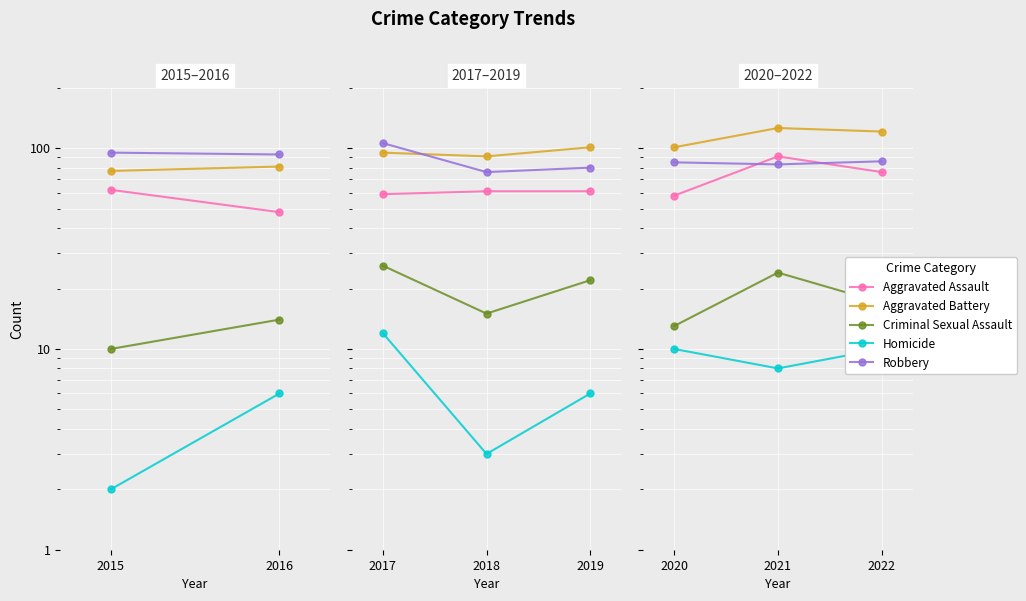

What is the total value across all series at 2022?

310